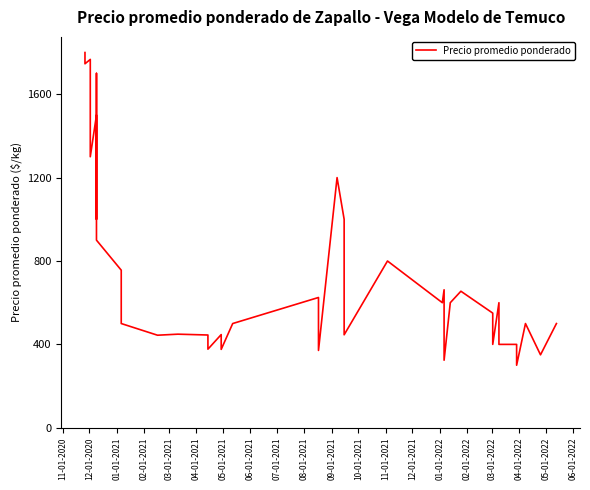

How many data points are less than 600?

19